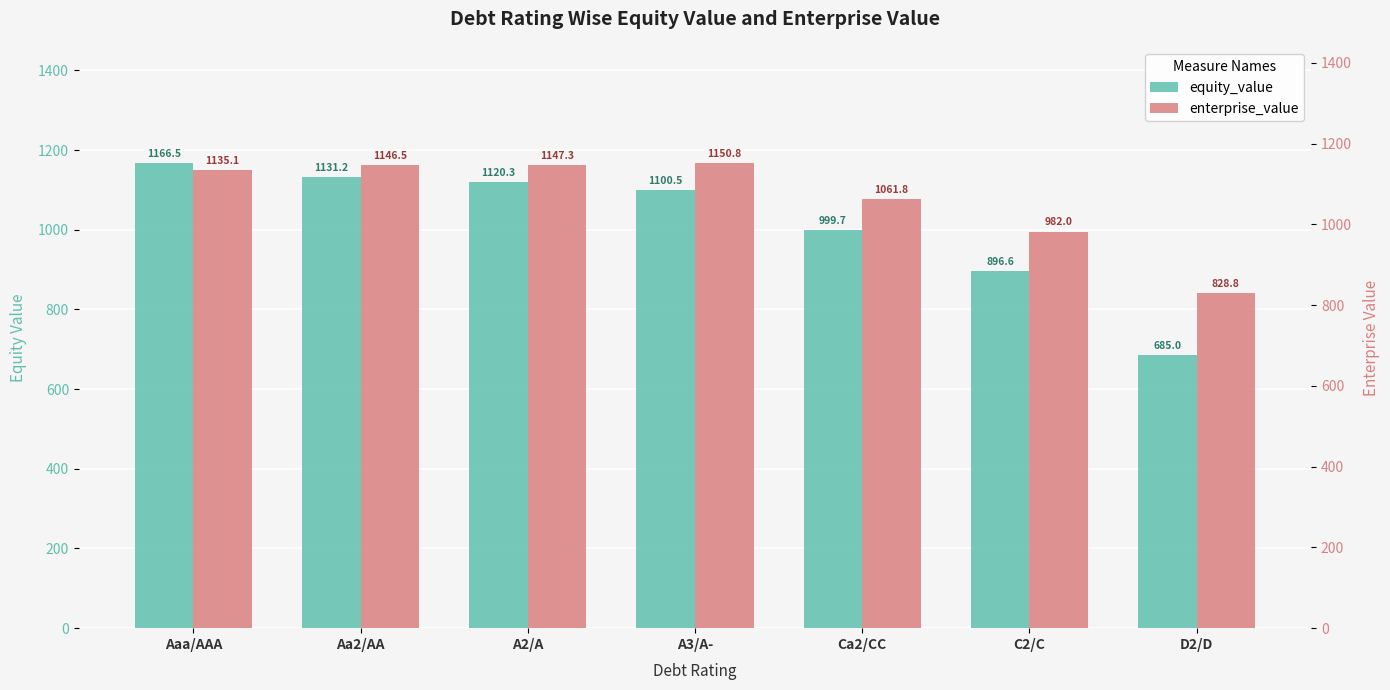

At which category is the sum across all series the highest?

Aaa/AAA